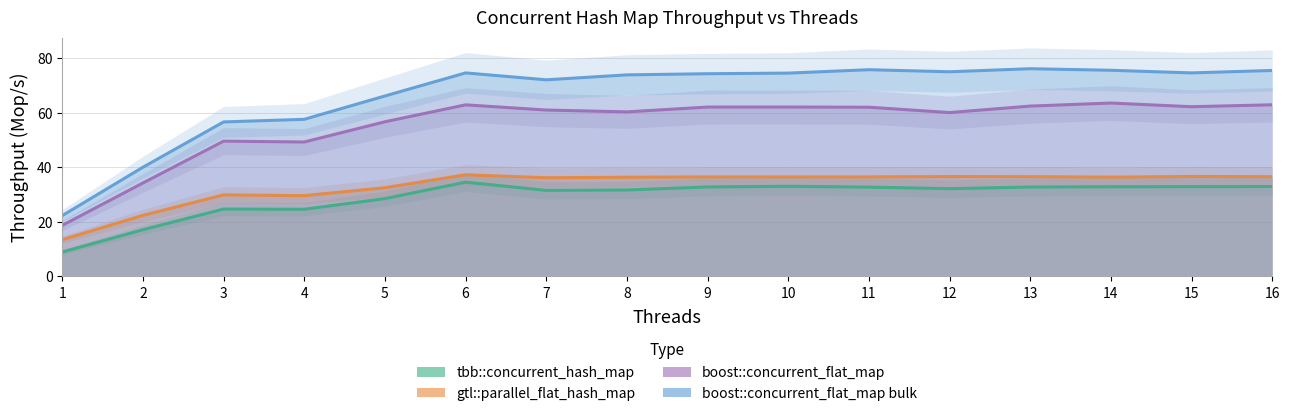

How many values in the gtl::parallel_flat_hash_map series are below 36?

5